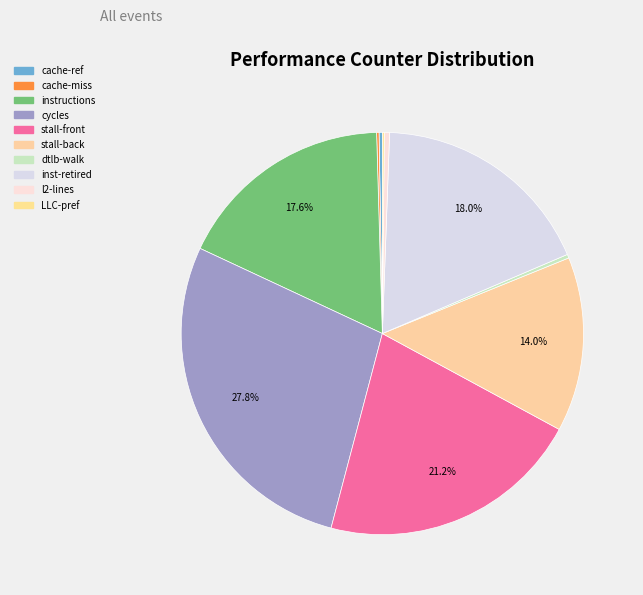

How many segments does this pie chart have?

10